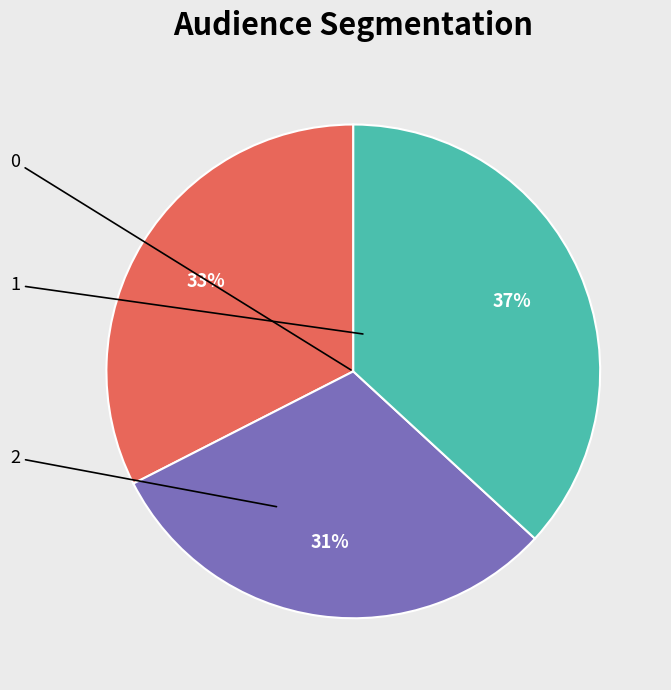

To the nearest percent, what is the average slice percentage?

33%